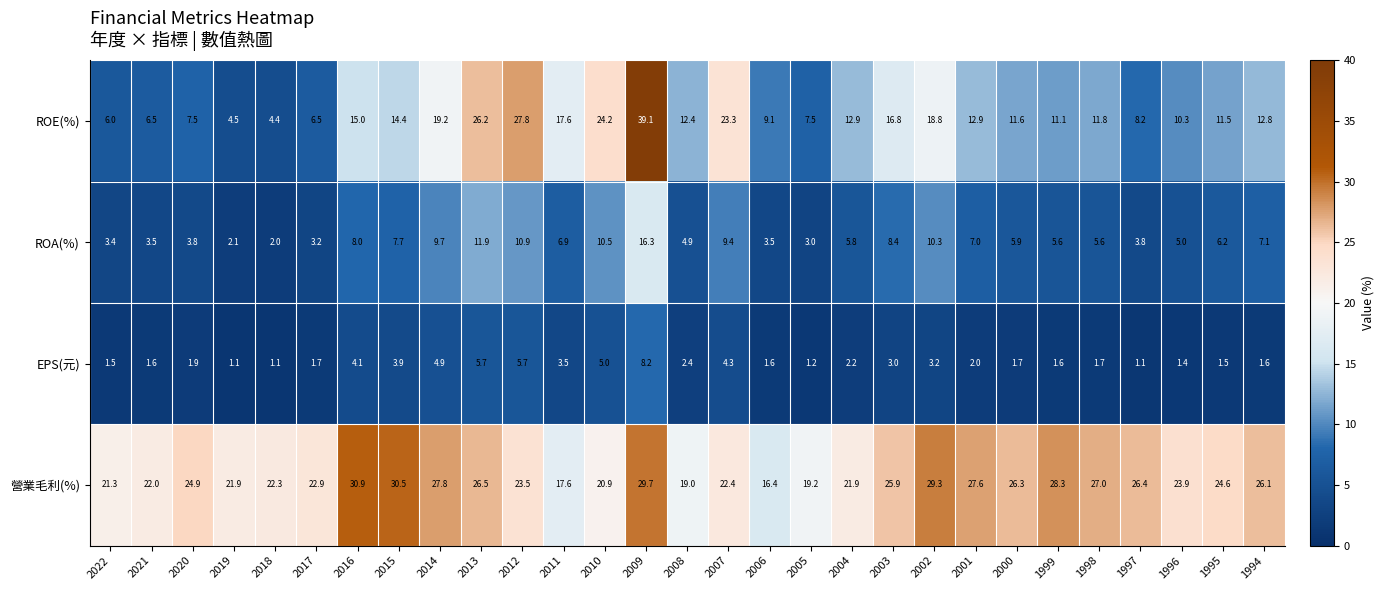

Which series has the largest range (max minus min)?

ROE(%)